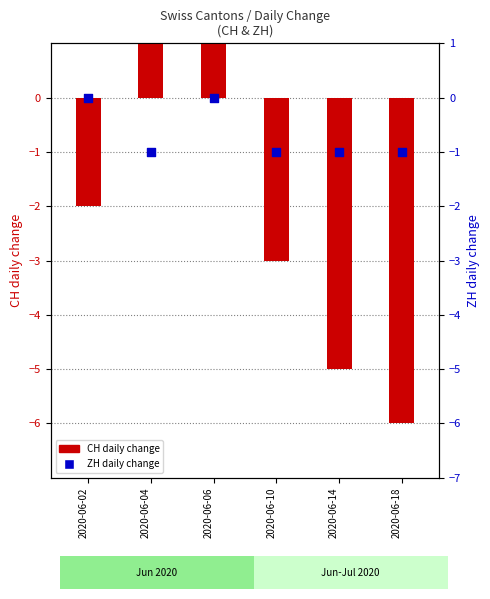

Which series contains the lowest Y value?

CH daily change